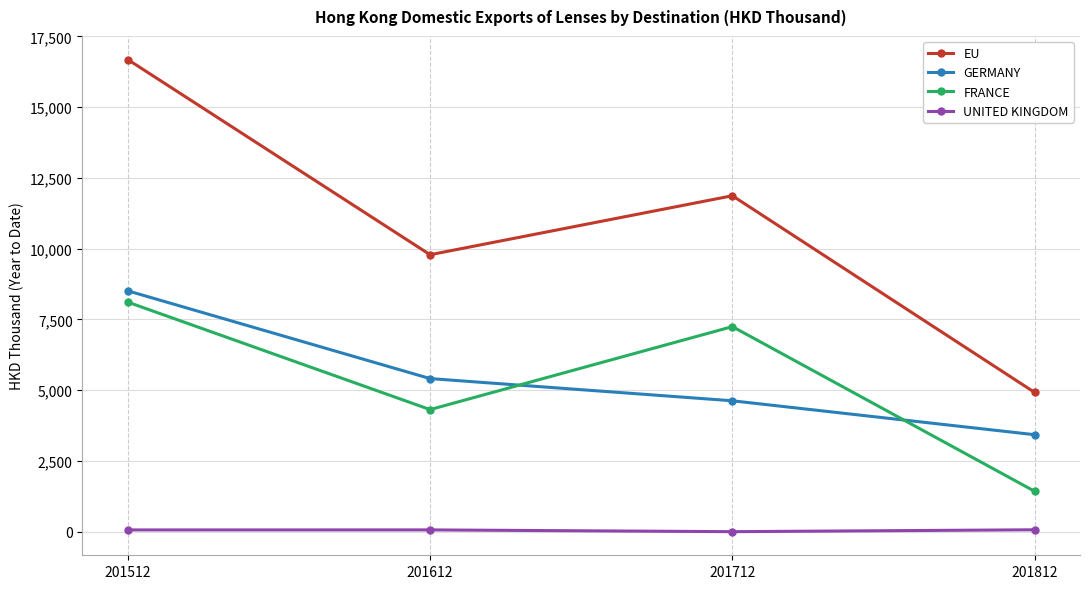

Which series has the largest range (max minus min)?

EU